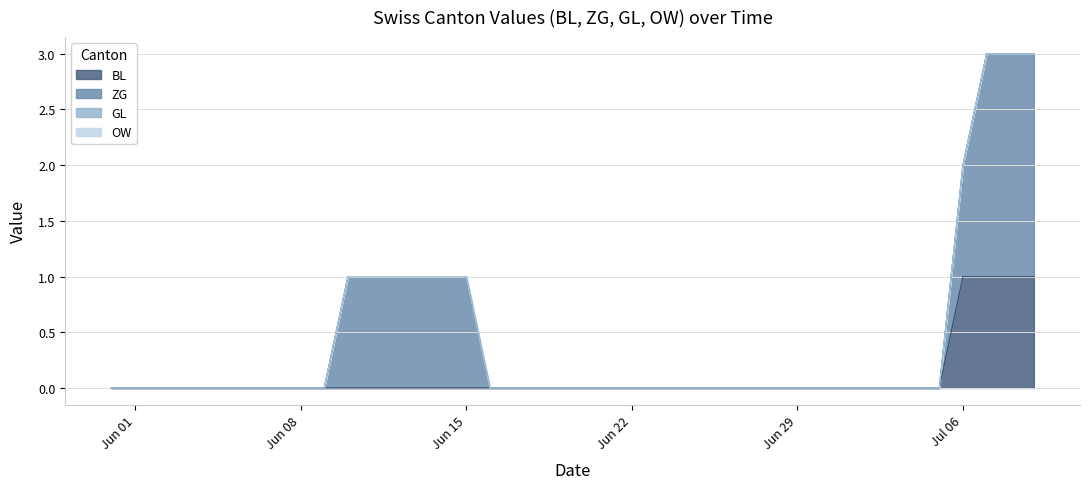

Rank the categories by OW value from highest to lowest.

2020-05-31, 2020-06-01, 2020-06-02, 2020-06-03, 2020-06-04, 2020-06-05, 2020-06-06, 2020-06-07, 2020-06-08, 2020-06-09, 2020-06-10, 2020-06-11, 2020-06-12, 2020-06-13, 2020-06-14, 2020-06-15, 2020-06-16, 2020-06-17, 2020-06-18, 2020-06-19, 2020-06-20, 2020-06-21, 2020-06-22, 2020-06-23, 2020-06-24, 2020-06-25, 2020-06-26, 2020-06-27, 2020-06-28, 2020-06-29, 2020-06-30, 2020-07-01, 2020-07-02, 2020-07-03, 2020-07-04, 2020-07-05, 2020-07-06, 2020-07-07, 2020-07-08, 2020-07-09